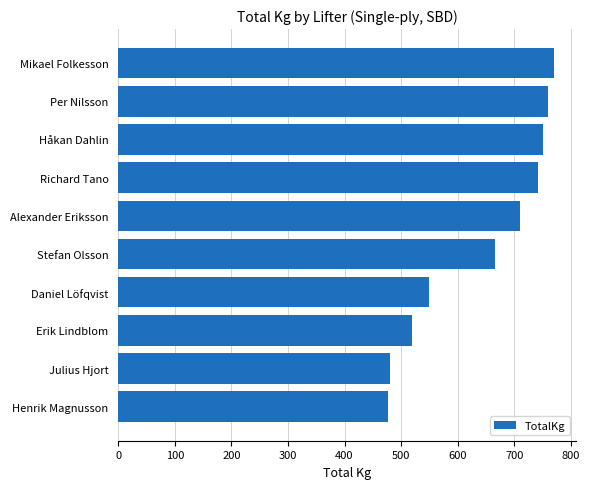

At which label is the value closest to 623?

Stefan Olsson